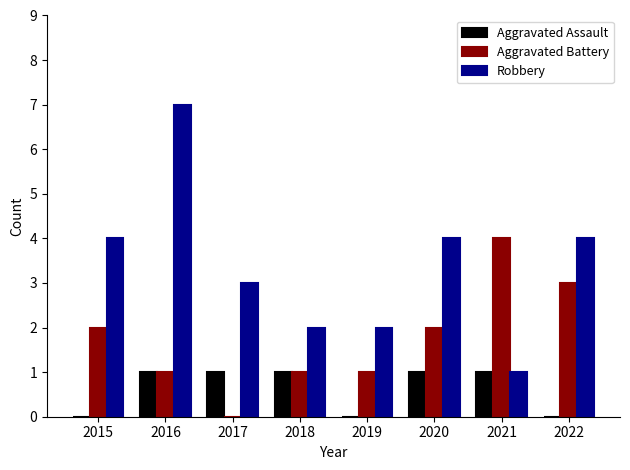

Does the chart contain stacked bars?

No